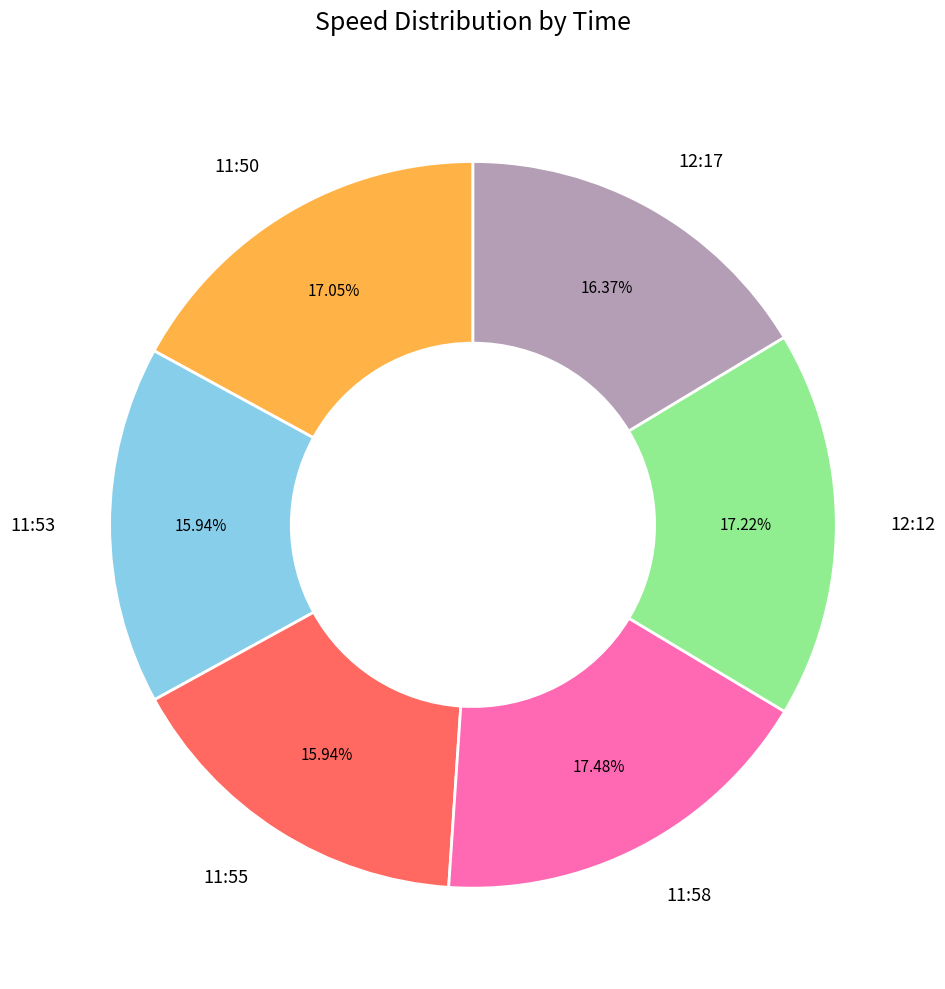

Is there any slice that represents more than half of the pie?

No